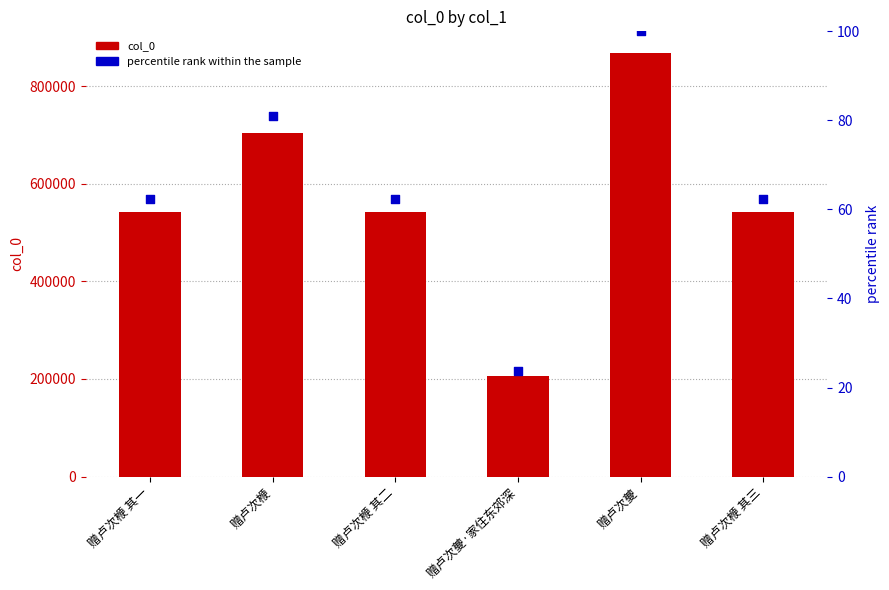

Which series reaches the minimum Y coordinate?

percentile rank within the sample